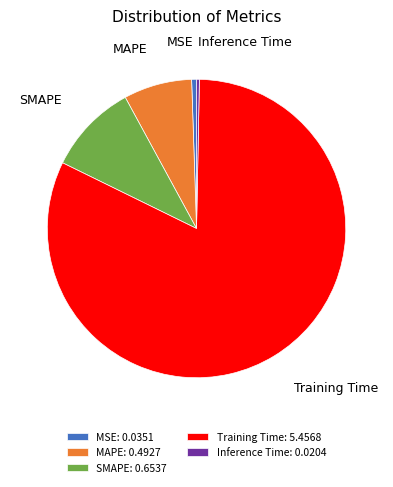

Between Training Time and MAPE, which is larger?

Training Time